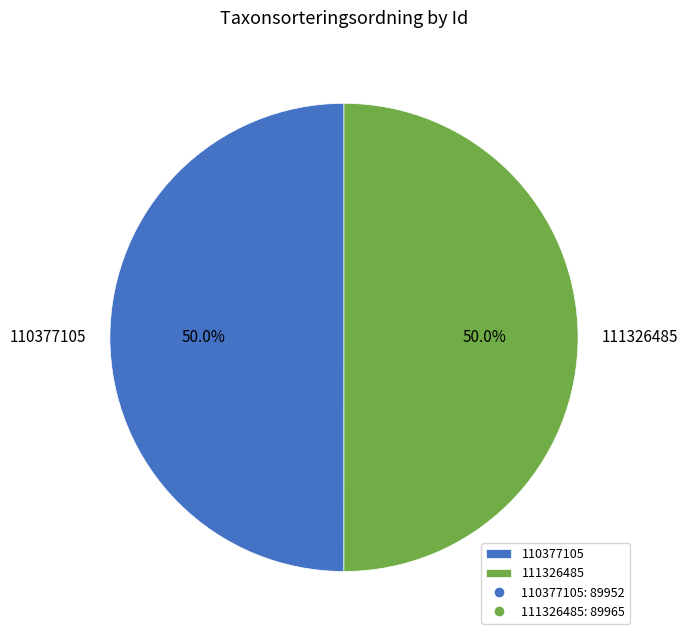

How many slices are in this pie chart?

2